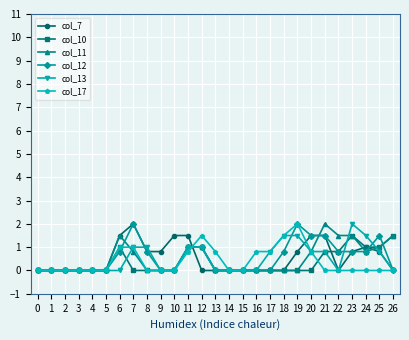

What is the total value across all series at 12?

5.5